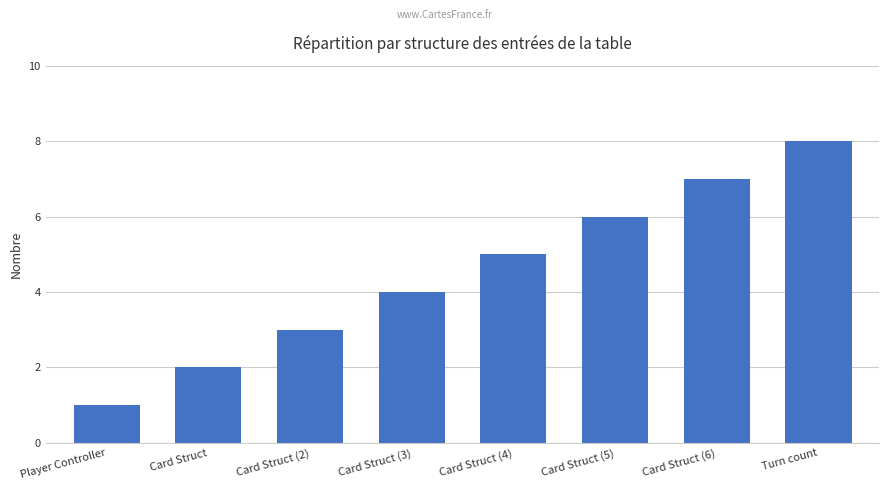

What is the label of the 7th bar from the right?

Card Struct